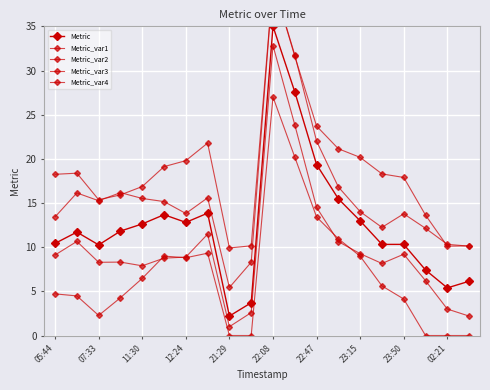

What is the difference between the maximum and second lowest values in the Metric series?

31.3